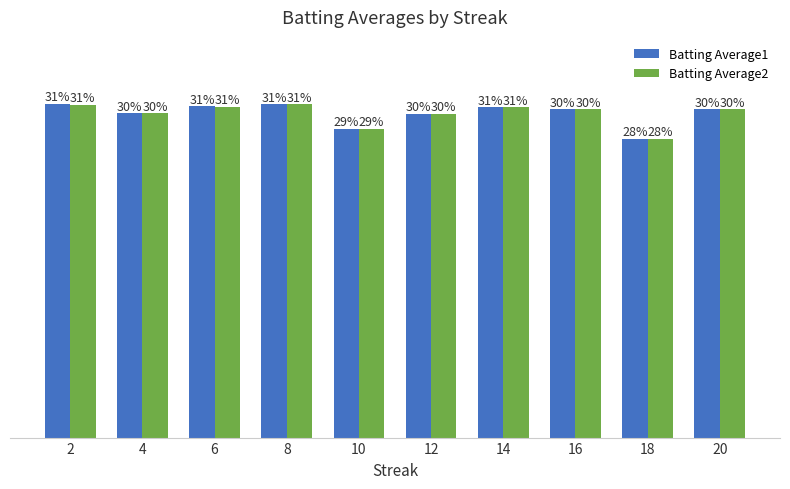

What are all the series names shown in the legend?

Batting Average1, Batting Average2